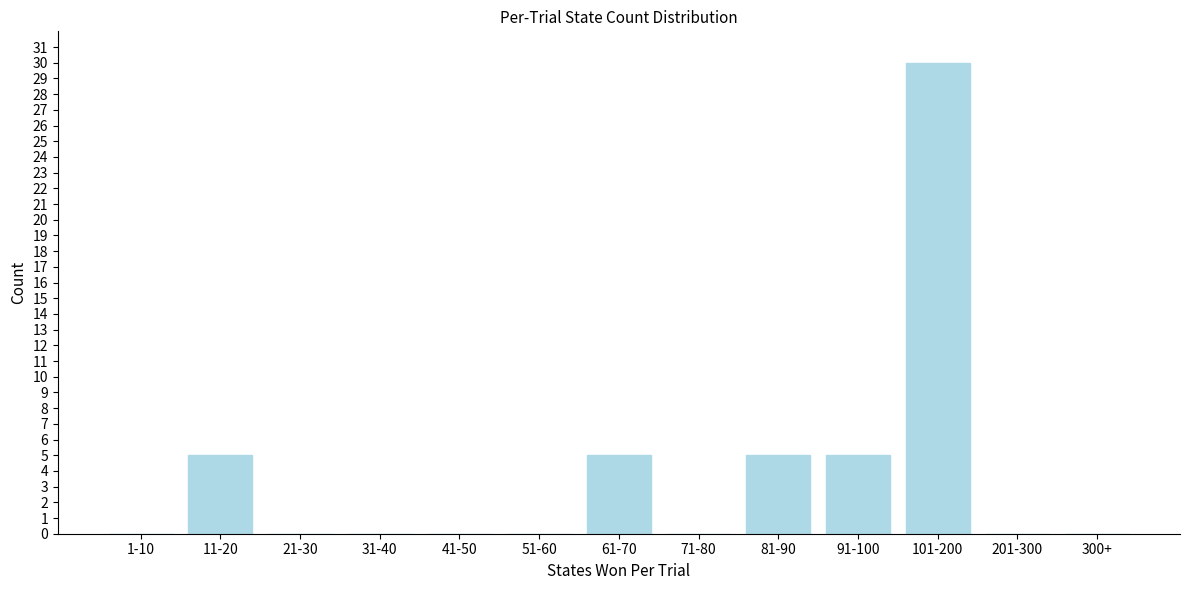

Reading right to left, transcribe all the data shown in this chart.

300+=0	201-300=0	101-200=30	91-100=5	81-90=5	71-80=0	61-70=5	51-60=0	41-50=0	31-40=0	21-30=0	11-20=5	1-10=0